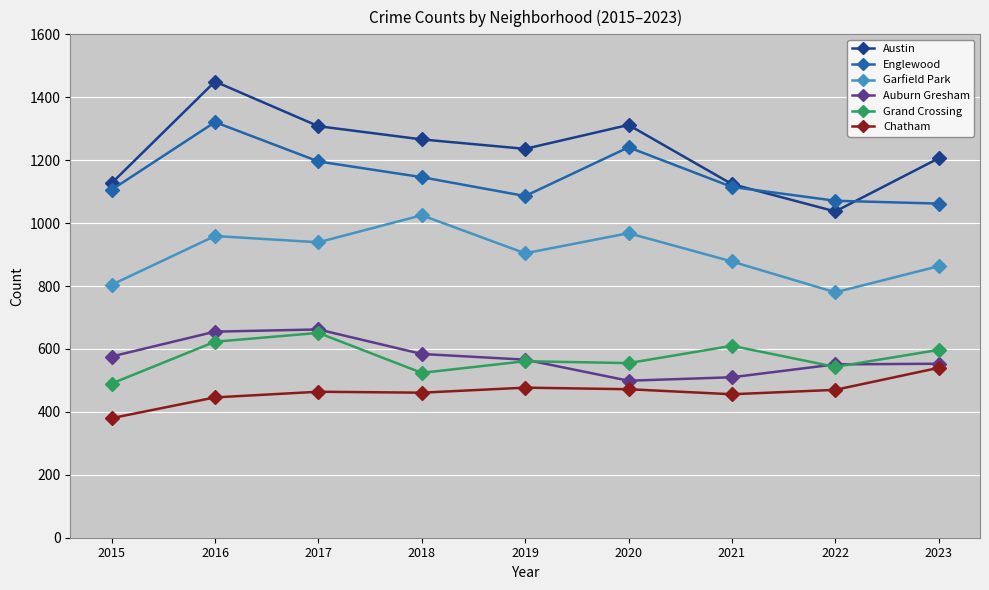

What is the value of the Auburn Gresham point at the 3rd from the left?

662